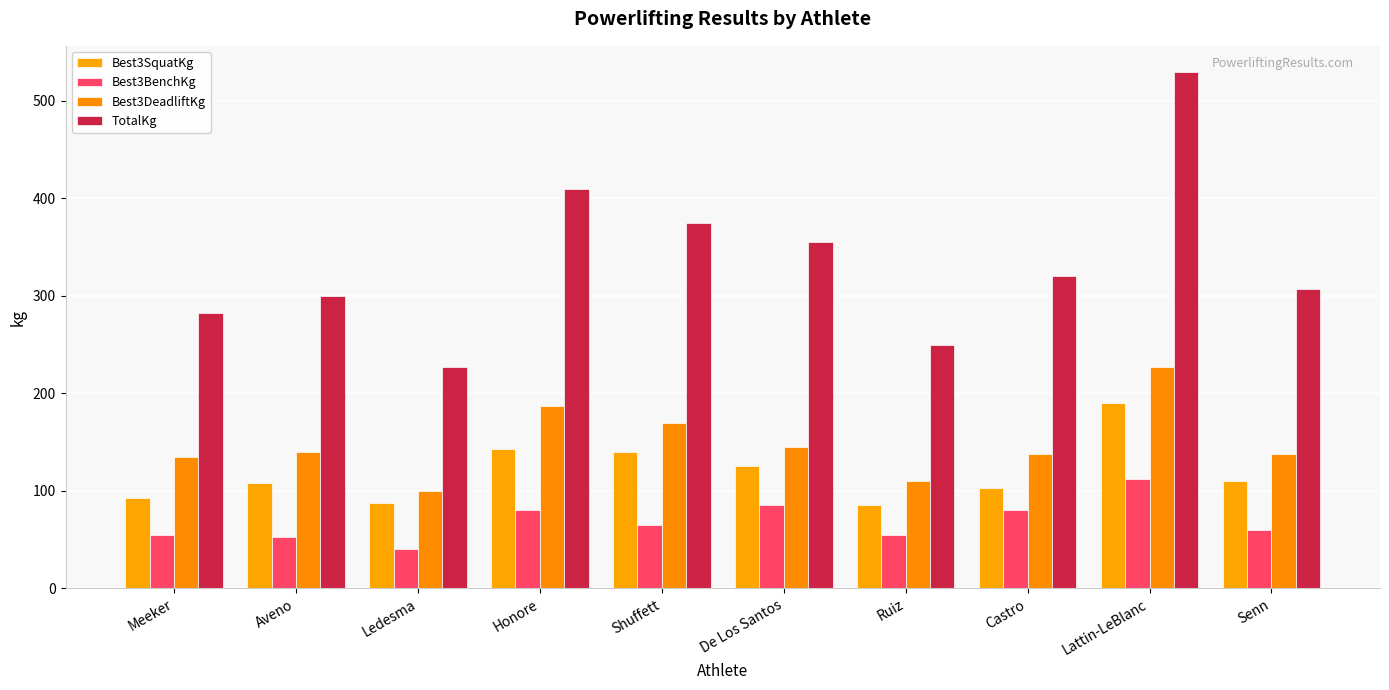

Count the number of data series in this chart.

4